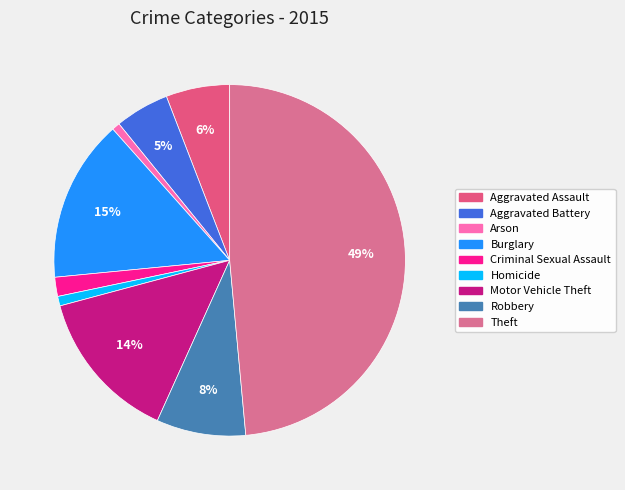

Which has a higher value, Homicide or Robbery?

Robbery